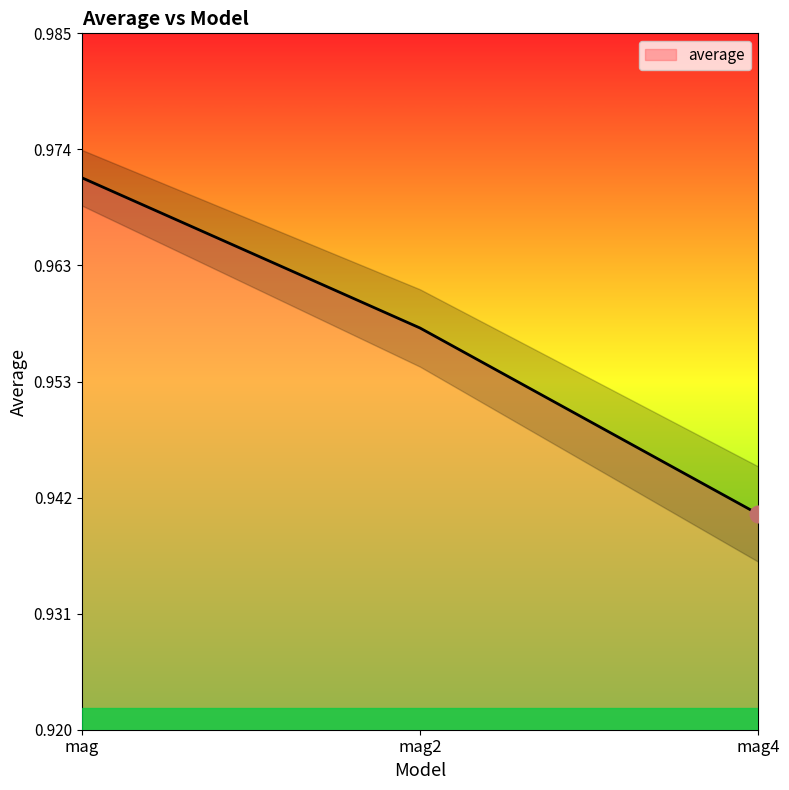

Which label corresponds to the largest value in the chart?

mag